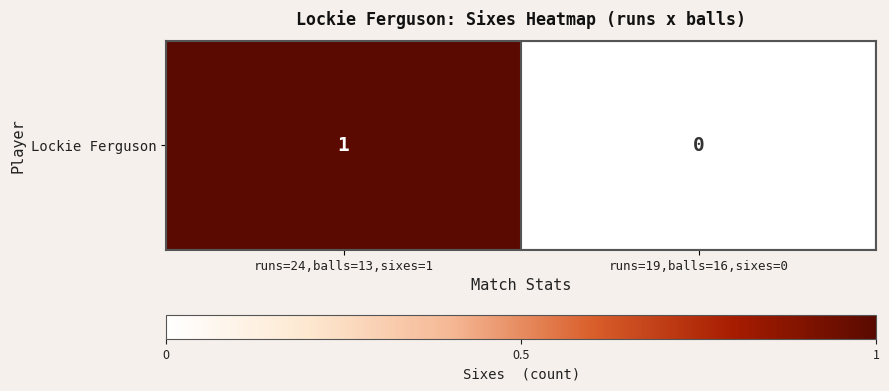

What is the sum of the values at runs=24,balls=13,sixes=1 and runs=19,balls=16,sixes=0?

1